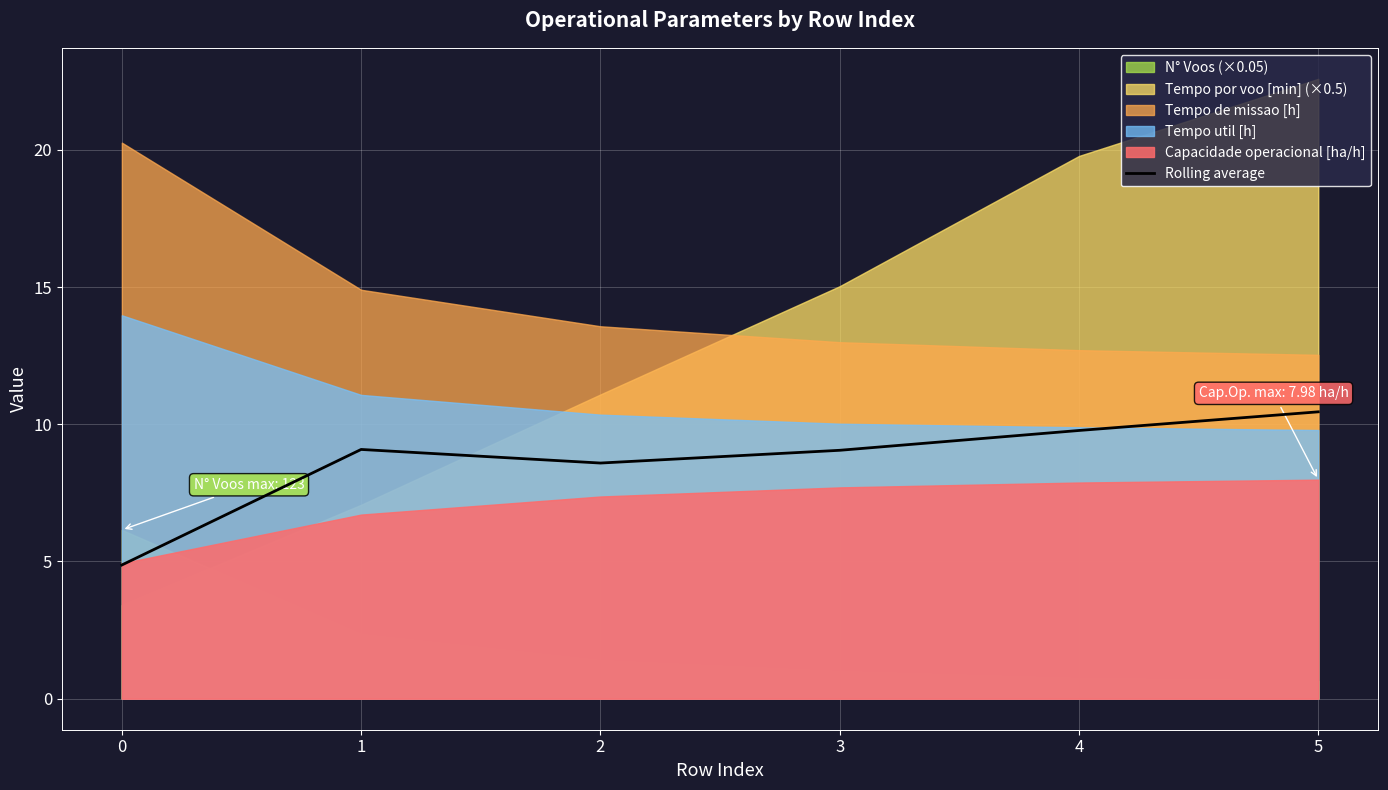

Does the chart display data point markers on the line(s)?

No